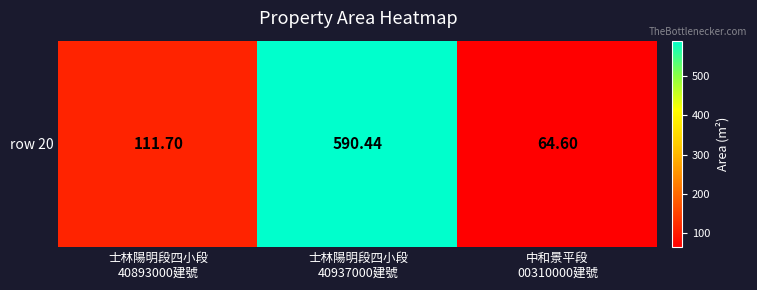

Reading left to right, what are all the values shown in this chart?

士林陽明段四小段
40893000建號=111.7	士林陽明段四小段
40937000建號=590.4	中和景平段
00310000建號=64.6